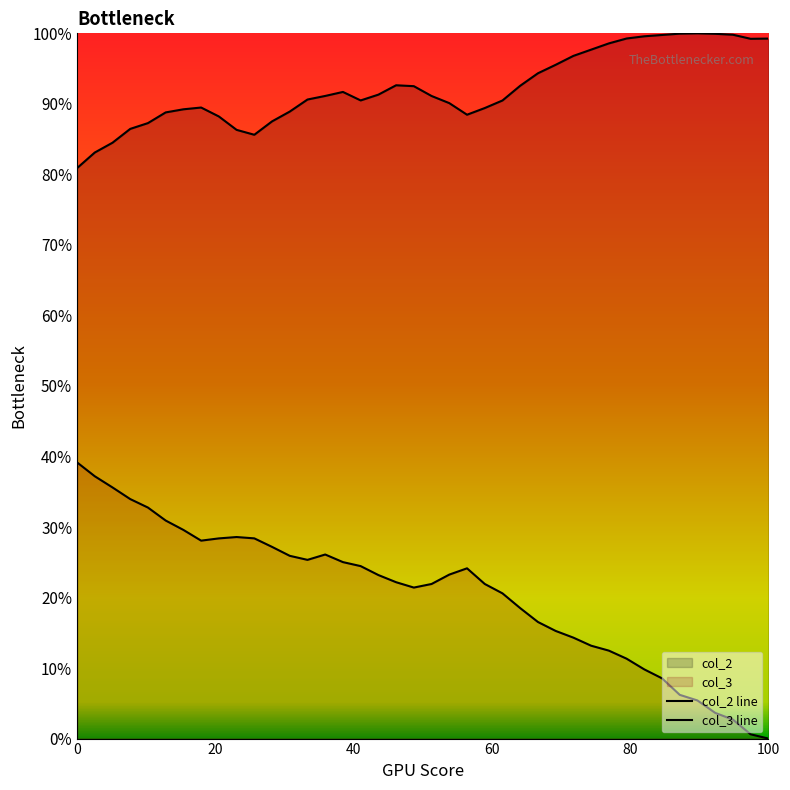

True or false: col_2 line and col_3 line cross at least once.

False